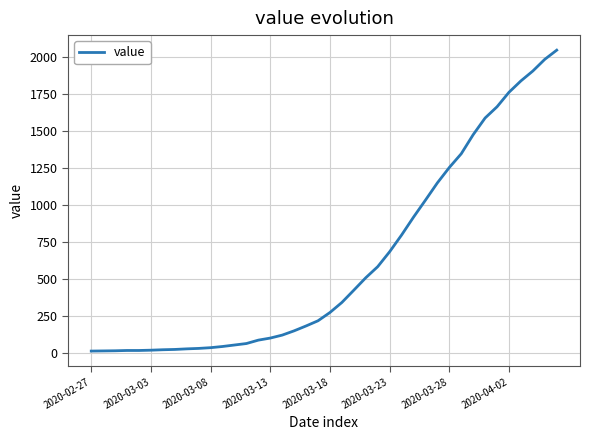

What is the greatest value displayed?

2049